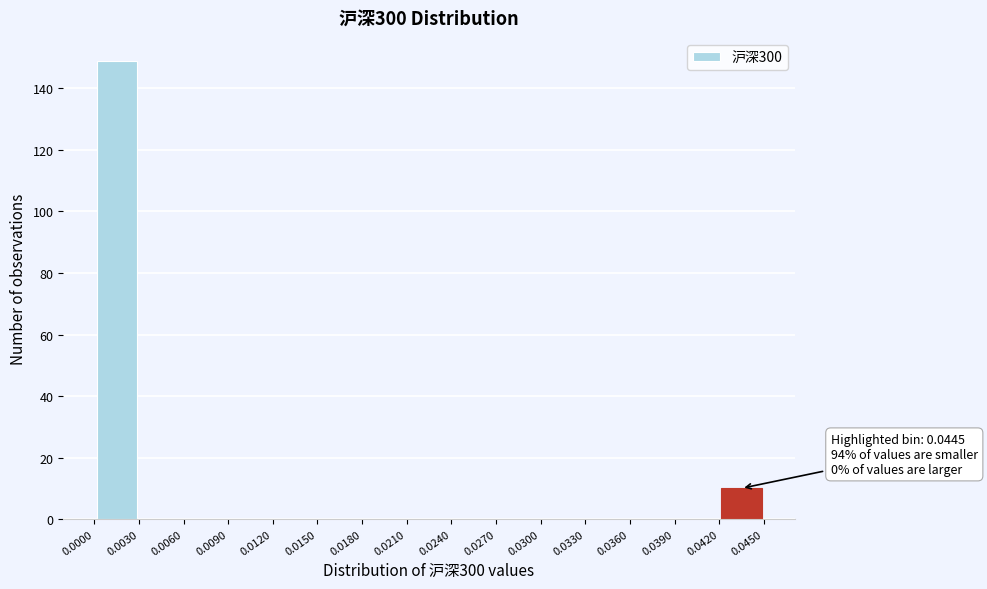

Which range on the x-axis has the tallest bar?

0.0000 to 0.0030